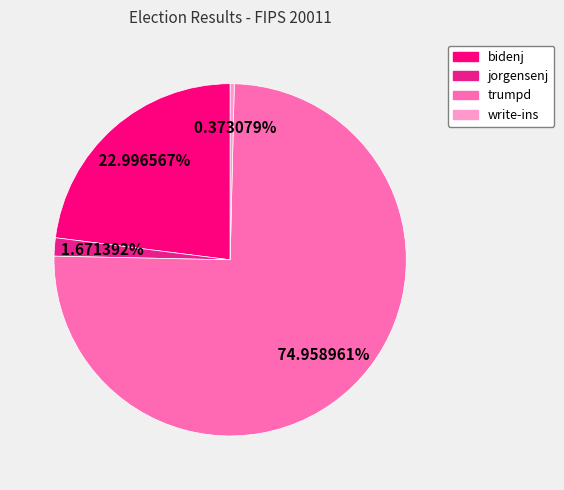

The bidenj slice represents 23% of the pie. True or false?

True